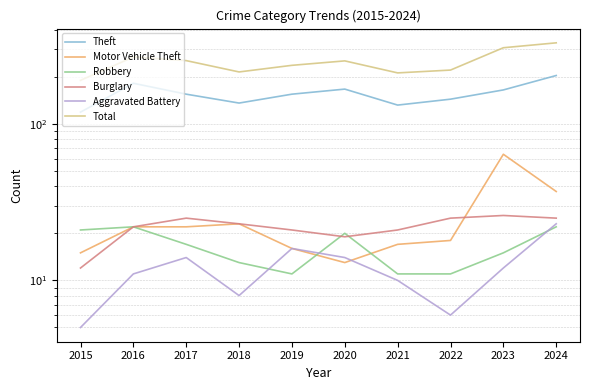

Rank the series by their maximum value, from highest to lowest.

Total, Theft, Motor Vehicle Theft, Burglary, Aggravated Battery, Robbery